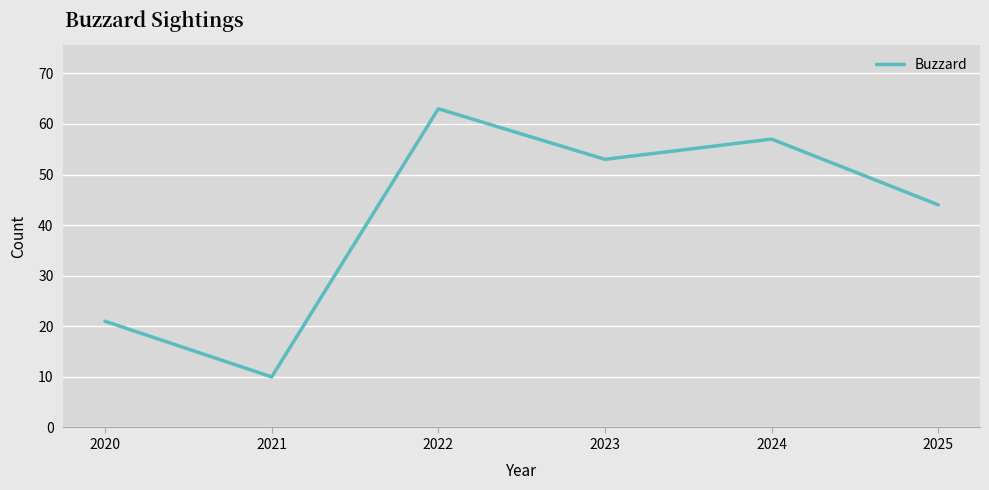

What is the average value?

41